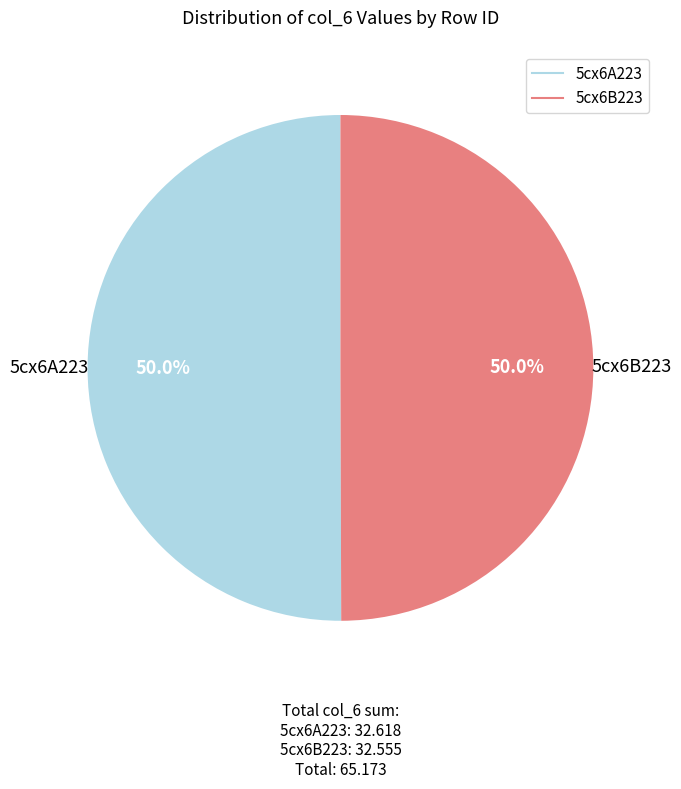

What is the total percentage of 5cx6A223 and 5cx6B223?

100.0%